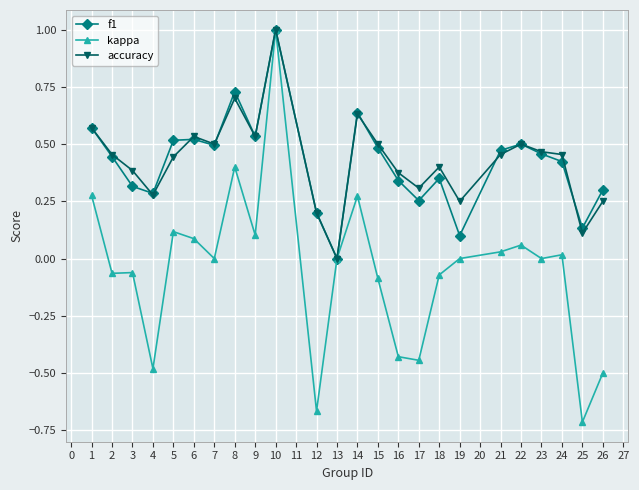

Where is the first local minimum for accuracy?

4